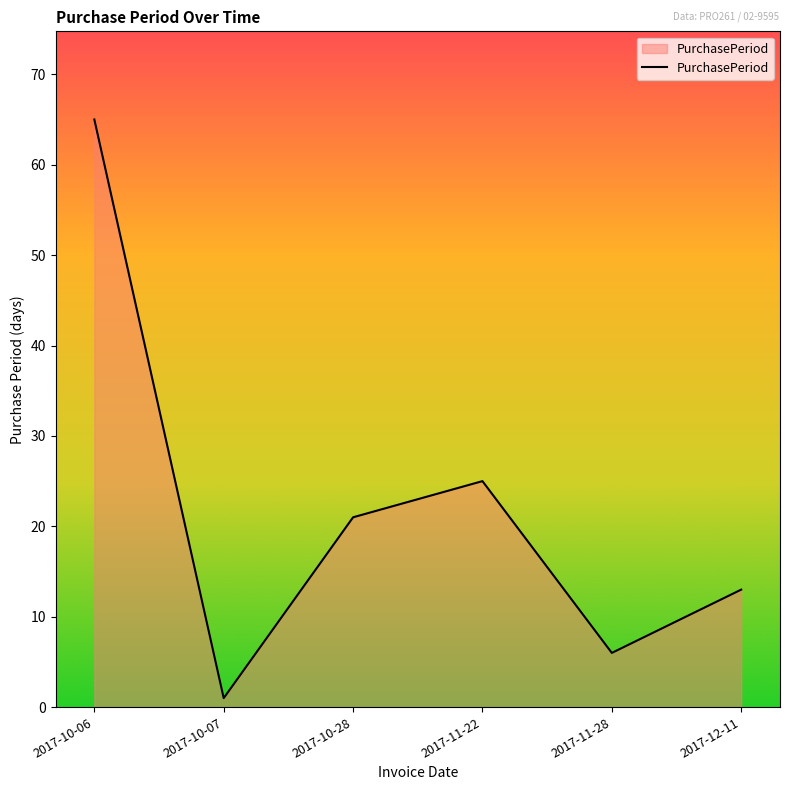

Between 2017-11-28 and 2017-10-07, which is larger?

2017-11-28